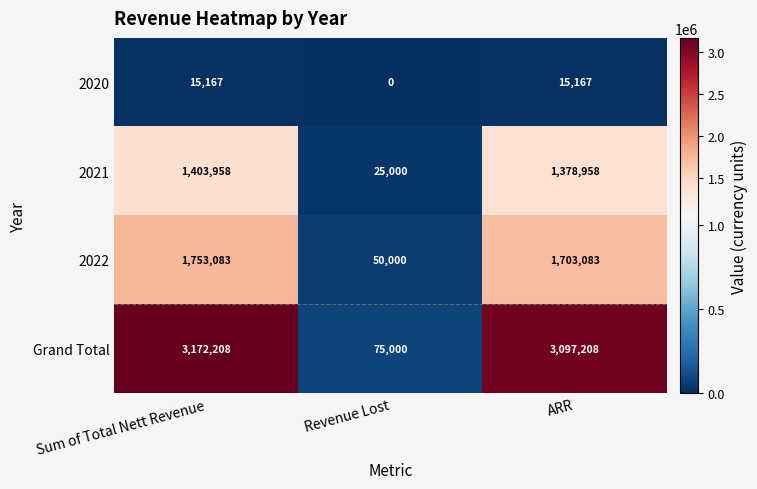

Rank the series at Sum of Total Nett Revenue from highest to lowest value.

Grand Total, 2022, 2021, 2020